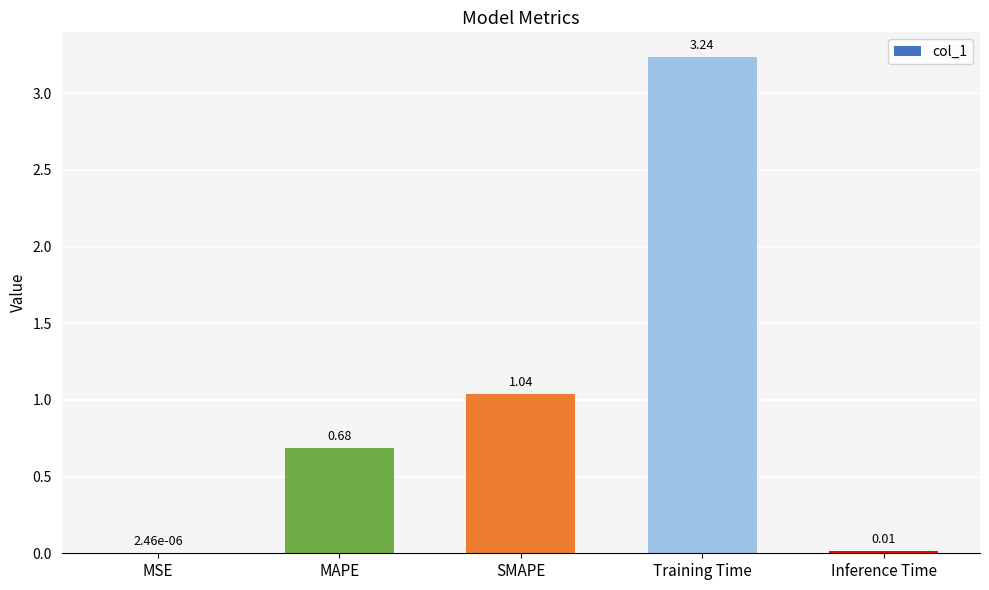

Where is the data nearest to the value 1?

SMAPE